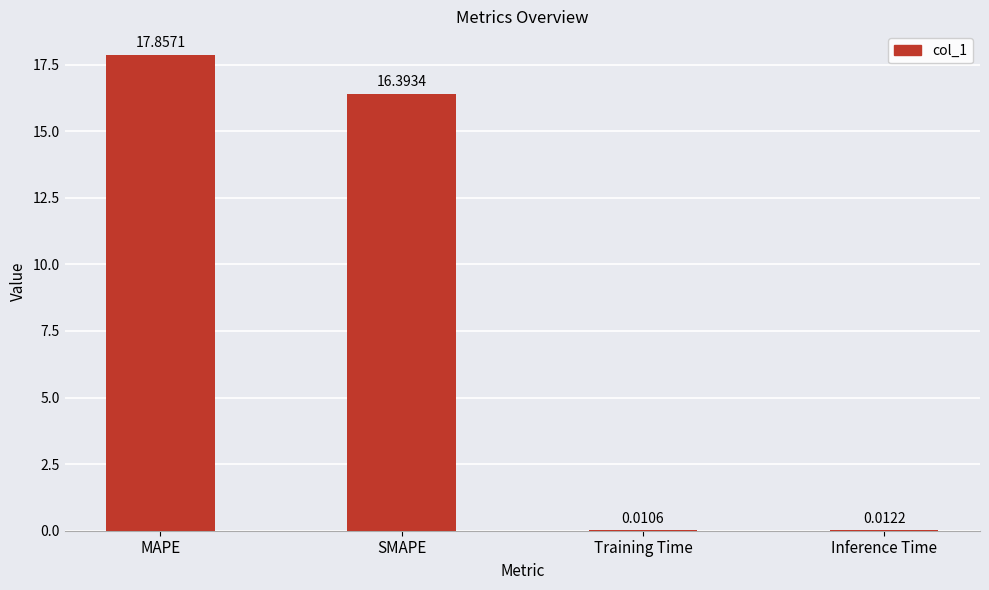

Which has a higher value, Inference Time or MAPE?

MAPE